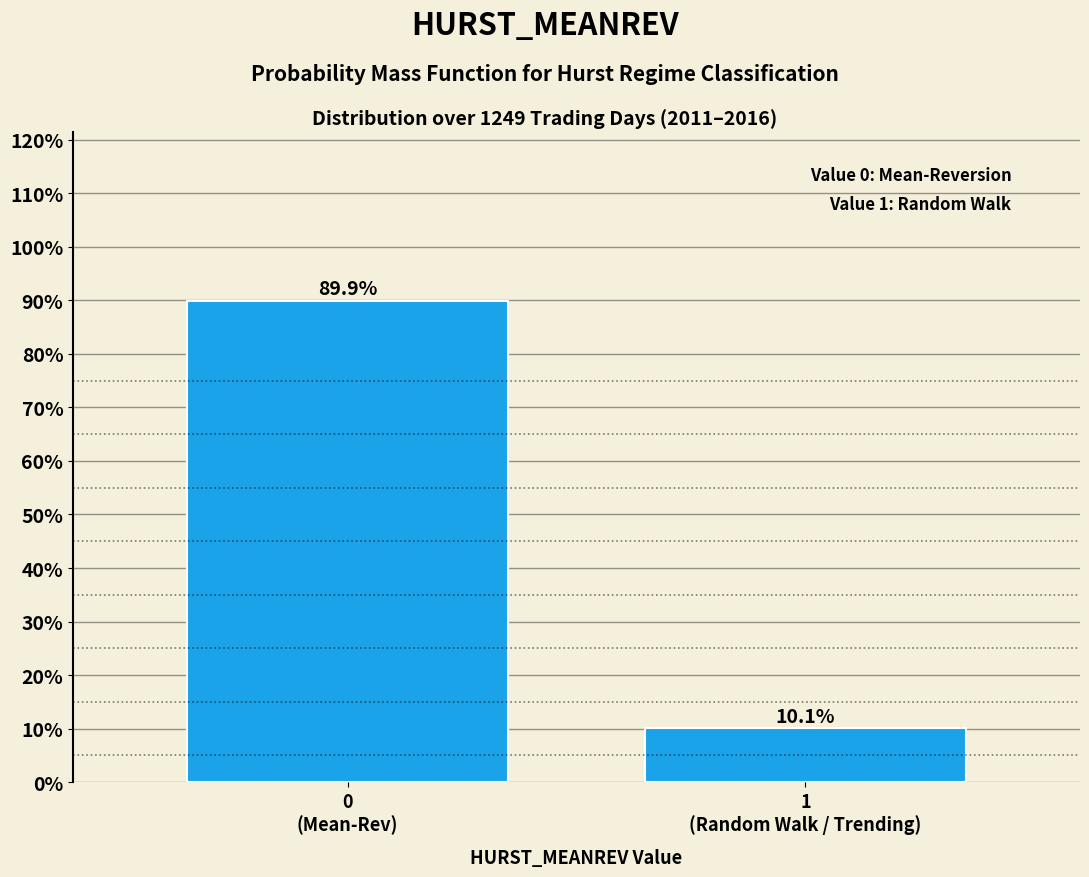

Reading right to left, extract all data points from this chart.

10.1	89.9